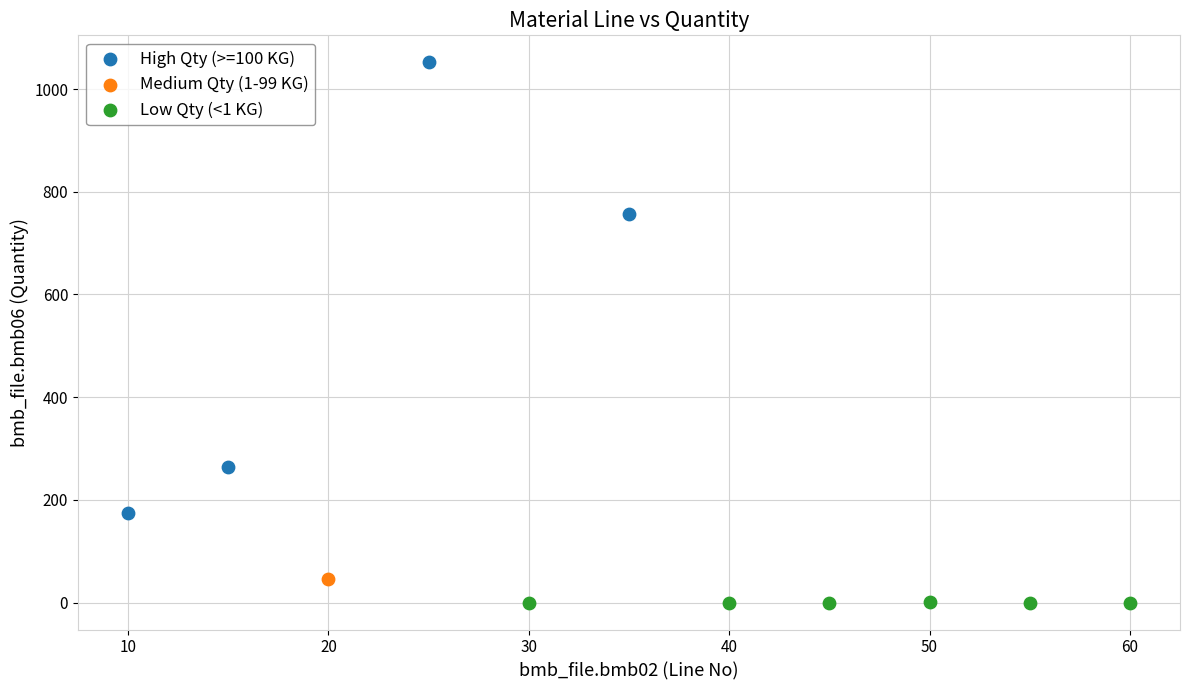

What are all the series names shown in the legend?

High Qty (>=100 KG), Medium Qty (1-99 KG), Low Qty (<1 KG)